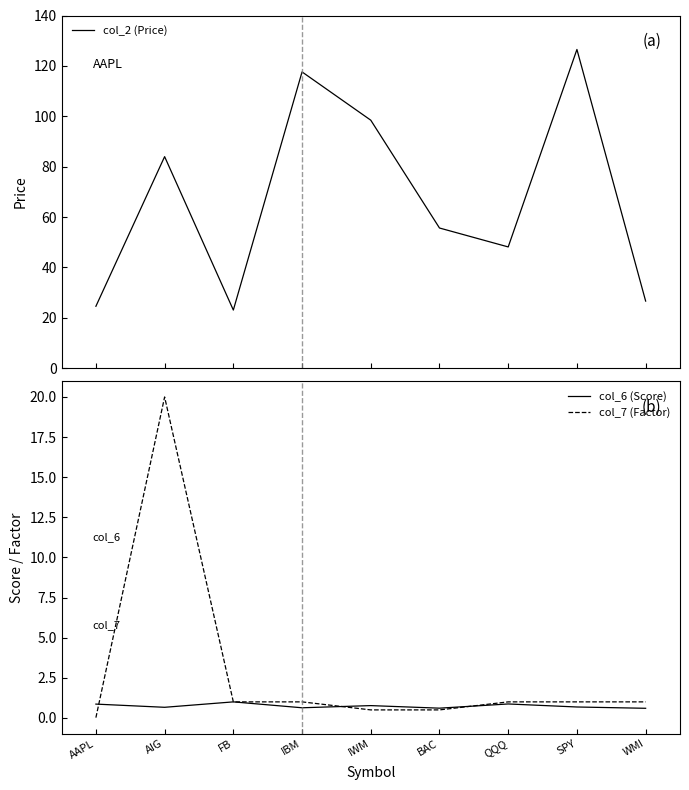

Reading left to right, list all the values displayed in this chart.

col_2 (Price): 24.6	84.0	23.1	117.6	98.5	55.7	48.1	126.5	26.7
col_6 (Score): 0.9	0.7	1.0	0.6	0.8	0.6	0.9	0.7	0.6
col_7 (Factor): 0.0	20.0	1.0	1.0	0.5	0.5	1.0	1.0	1.0